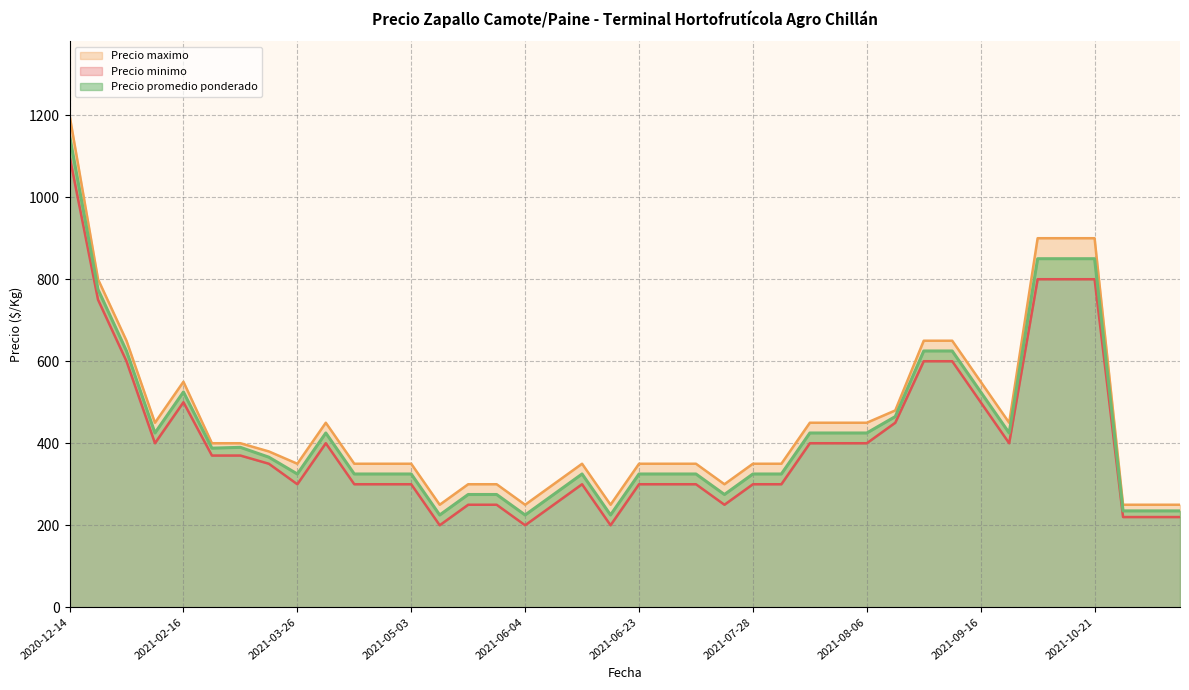

What are all the series names shown in the legend?

Precio promedio ponderado, Precio minimo, Precio maximo